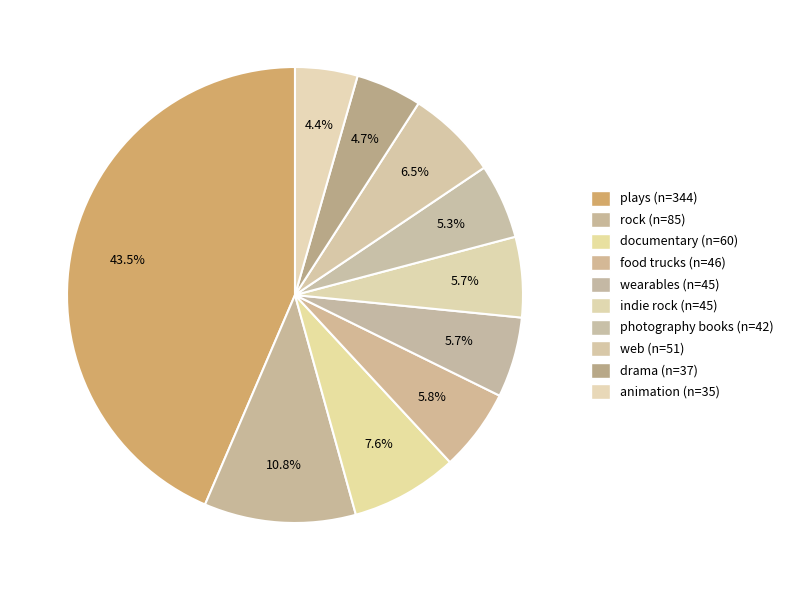

Is it true that photography books is 5% of the pie?

True